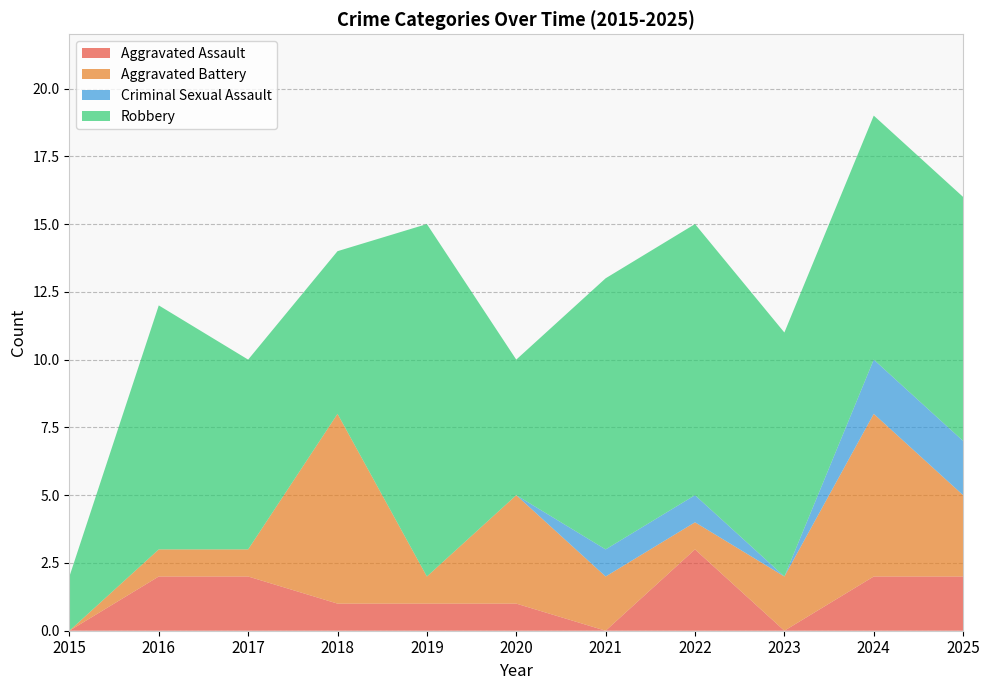

Reading right to left, transcribe all the data shown in this chart.

Aggravated Assault: 2	2	0	3	0	1	1	1	2	2	0
Aggravated Battery: 3	6	2	1	2	4	1	7	1	1	0
Criminal Sexual Assault: 2	2	0	1	1	0	0	0	0	0	0
Robbery: 9	9	9	10	10	5	13	6	7	9	2